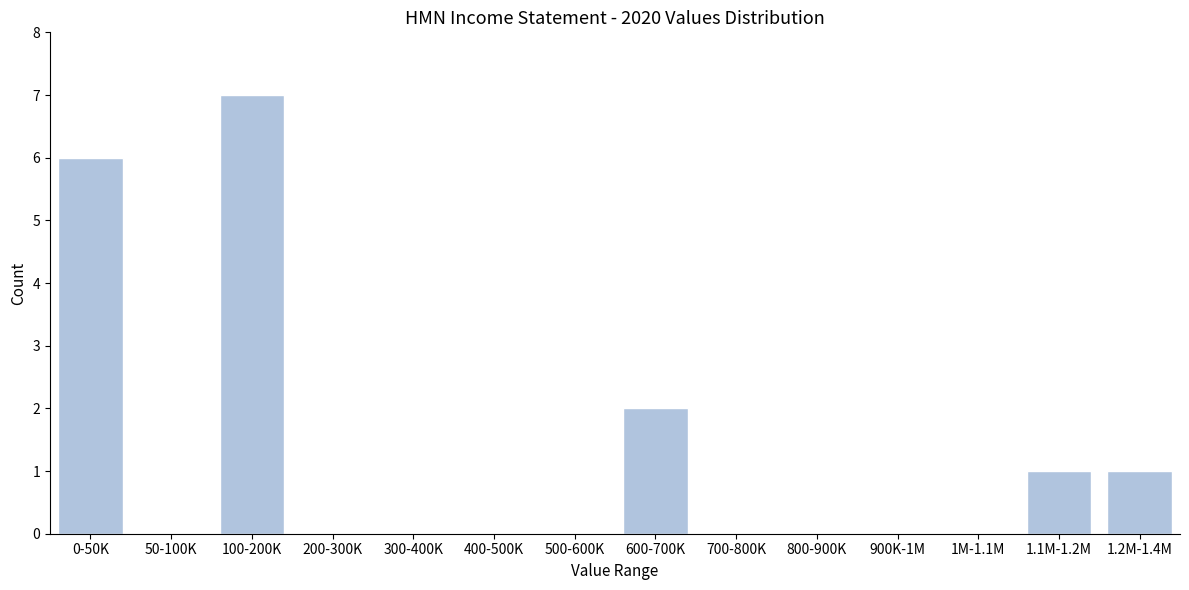

Reading left to right, list all the values displayed in this chart.

0-50K=6	50-100K=0	100-200K=7	200-300K=0	300-400K=0	400-500K=0	500-600K=0	600-700K=2	700-800K=0	800-900K=0	900K-1M=0	1M-1.1M=0	1.1M-1.2M=1	1.2M-1.4M=1